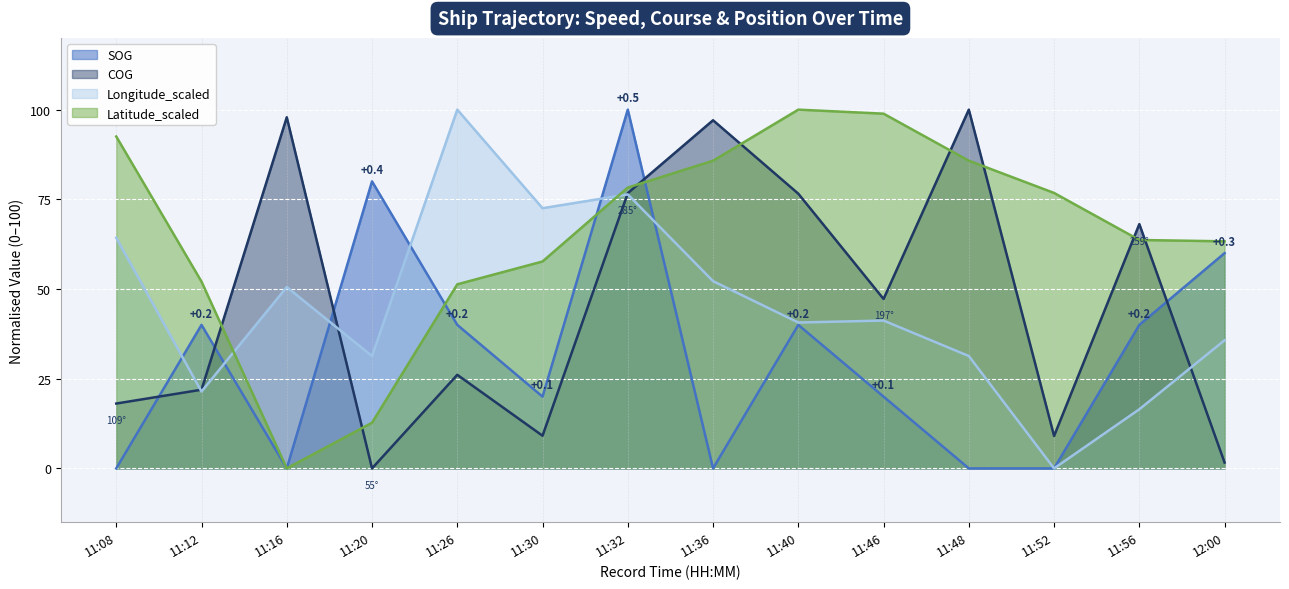

Is the value of Longitude_scaled at 11:46 greater than the value of Latitude_scaled at 11:36?

No